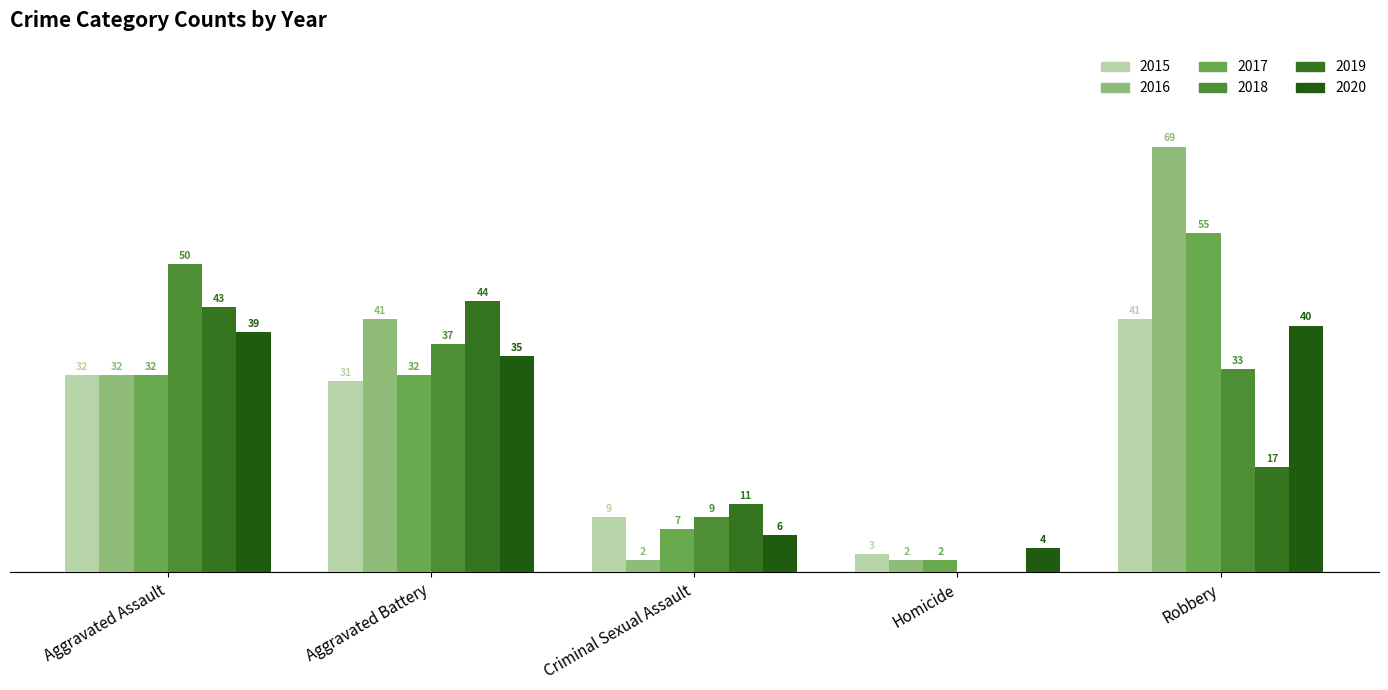

Does the chart contain stacked bars?

No